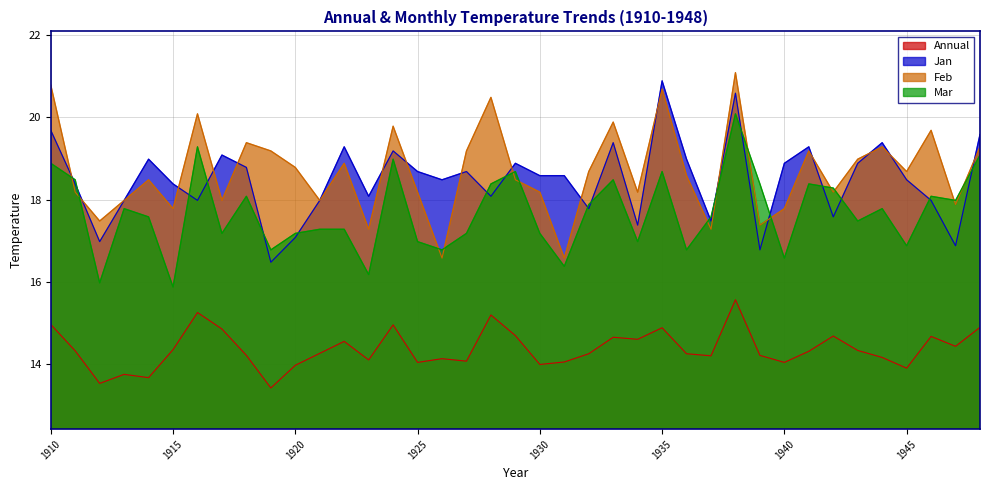

Reading left to right, what are all the values shown in this chart?

Annual: 1910=15.0	1911=14.3	1912=13.5	1913=13.8	1914=13.7	1915=14.4	1916=15.3	1917=14.9	1918=14.2	1919=13.4	1920=14.0	1921=14.3	1922=14.6	1923=14.1	1924=15.0	1925=14.1	1926=14.1	1927=14.1	1928=15.2	1929=14.7	1930=14.0	1931=14.1	1932=14.3	1933=14.7	1934=14.6	1935=14.9	1936=14.3	1937=14.2	1938=15.6	1939=14.2	1940=14.1	1941=14.3	1942=14.7	1943=14.3	1944=14.2	1945=13.9	1946=14.7	1947=14.4	1948=14.9
Jan: 1910=19.7	1911=18.4	1912=17.0	1913=18.0	1914=19.0	1915=18.4	1916=18.0	1917=19.1	1918=18.8	1919=16.5	1920=17.1	1921=18.0	1922=19.3	1923=18.1	1924=19.2	1925=18.7	1926=18.5	1927=18.7	1928=18.1	1929=18.9	1930=18.6	1931=18.6	1932=17.8	1933=19.4	1934=17.4	1935=20.9	1936=19.0	1937=17.5	1938=20.6	1939=16.8	1940=18.9	1941=19.3	1942=17.6	1943=18.9	1944=19.4	1945=18.5	1946=18.0	1947=16.9	1948=19.6
Feb: 1910=20.8	1911=18.2	1912=17.5	1913=18.0	1914=18.5	1915=17.8	1916=20.1	1917=18.0	1918=19.4	1919=19.2	1920=18.8	1921=18.0	1922=18.9	1923=17.3	1924=19.8	1925=18.2	1926=16.6	1927=19.2	1928=20.5	1929=18.5	1930=18.2	1931=16.6	1932=18.7	1933=19.9	1934=18.2	1935=20.7	1936=18.6	1937=17.3	1938=21.1	1939=17.4	1940=17.8	1941=19.2	1942=18.2	1943=19.0	1944=19.3	1945=18.7	1946=19.7	1947=17.9	1948=19.3
Mar: 1910=18.9	1911=18.5	1912=16.0	1913=17.8	1914=17.6	1915=15.9	1916=19.3	1917=17.2	1918=18.1	1919=16.8	1920=17.2	1921=17.3	1922=17.3	1923=16.2	1924=19.0	1925=17.0	1926=16.8	1927=17.2	1928=18.4	1929=18.7	1930=17.2	1931=16.4	1932=17.9	1933=18.5	1934=17.0	1935=18.7	1936=16.8	1937=17.6	1938=20.1	1939=18.4	1940=16.6	1941=18.4	1942=18.3	1943=17.5	1944=17.8	1945=16.9	1946=18.1	1947=18.0	1948=19.1